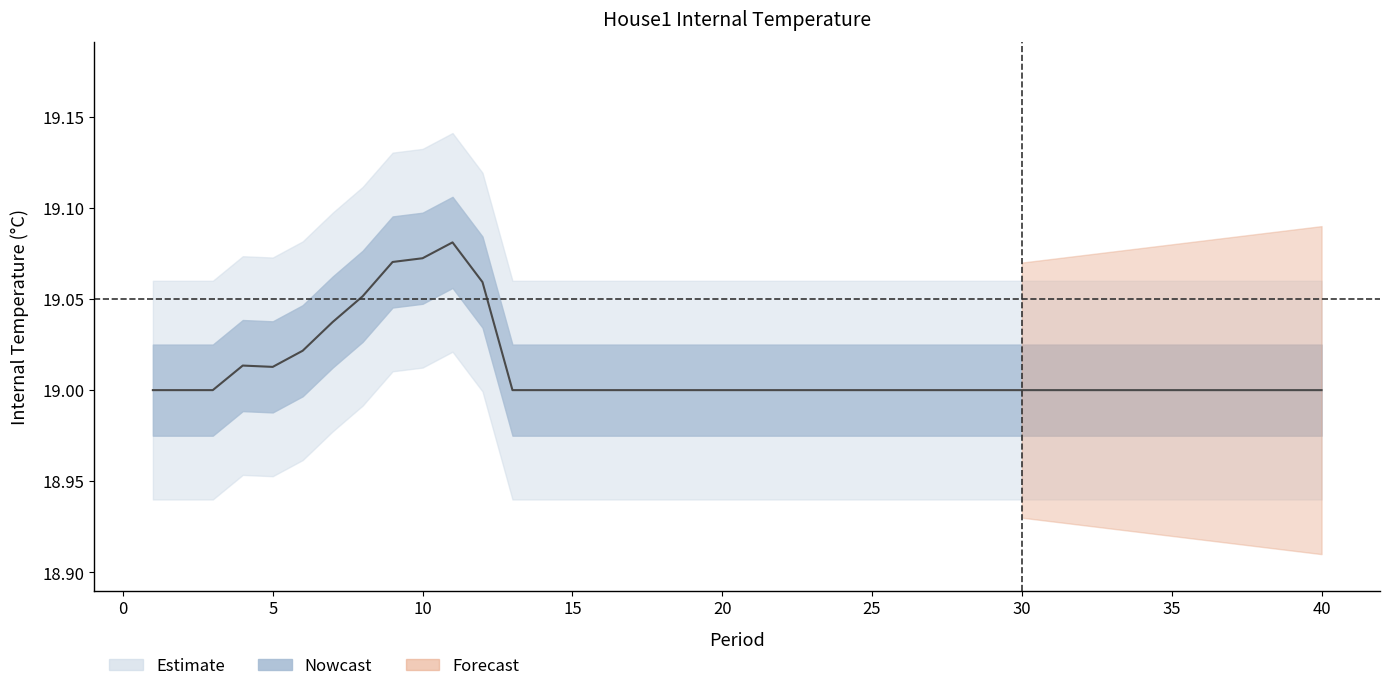

Is it true that the value at 22 is 29.1?

False